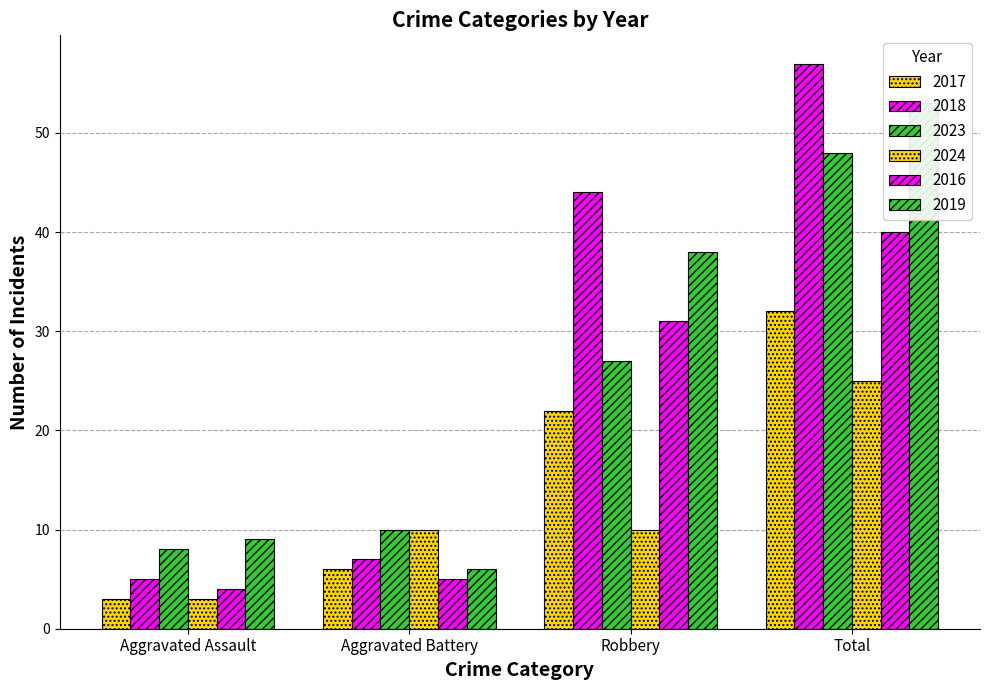

True or false: 2016 has a value of 10 at Total.

False